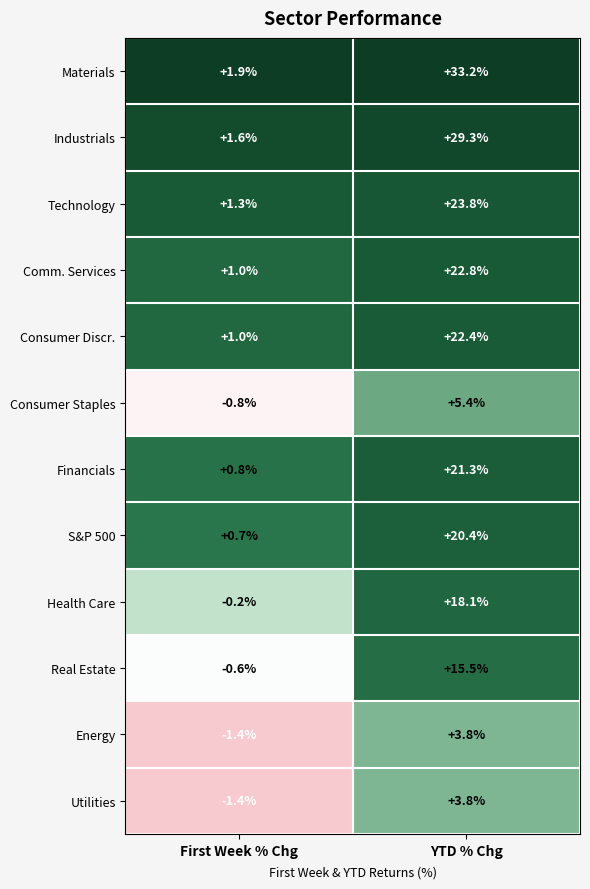

Rank the categories by Technology value from highest to lowest.

YTD % Chg, First Week % Chg